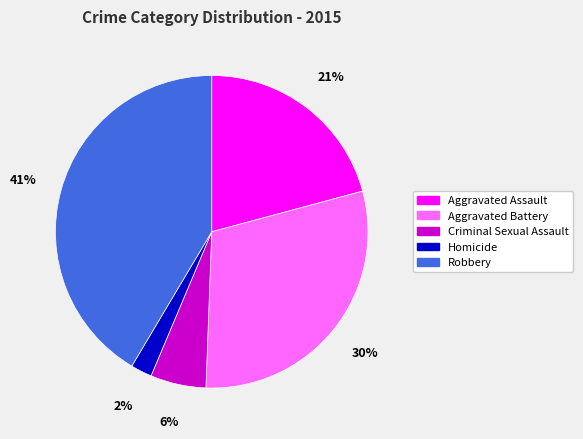

To the nearest percent, what is the combined percentage of Aggravated Battery and Homicide?

32%